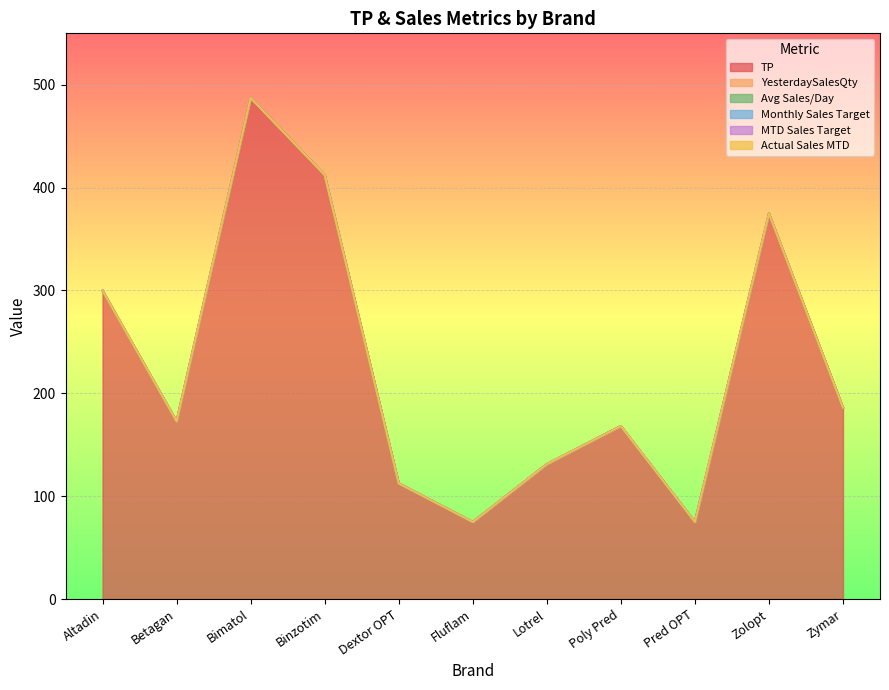

True or false: TP and MTD Sales Target intersect in this chart.

False